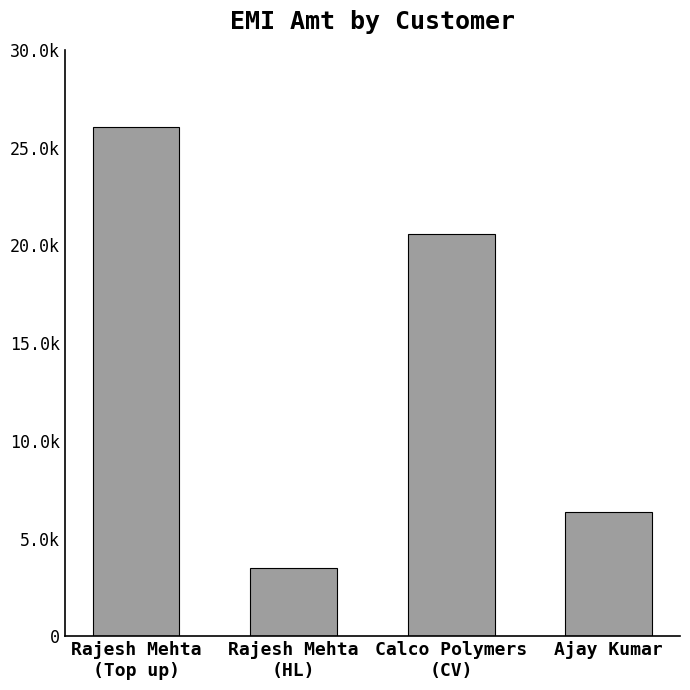

Rank the categories by value from highest to lowest.

Rajesh Mehta
(Top up), Calco Polymers
(CV), Ajay Kumar, Rajesh Mehta
(HL)